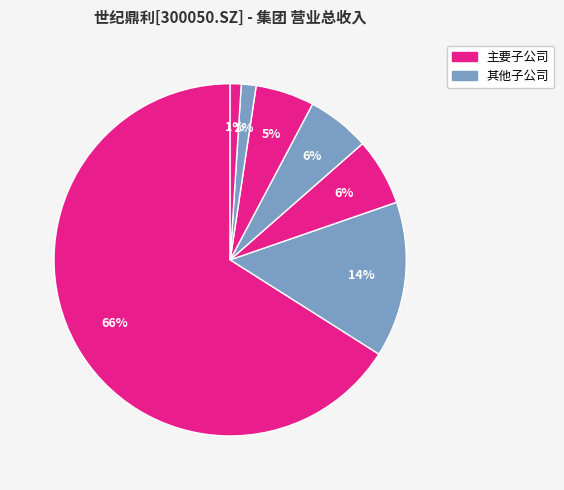

How many segments does this pie chart have?

7